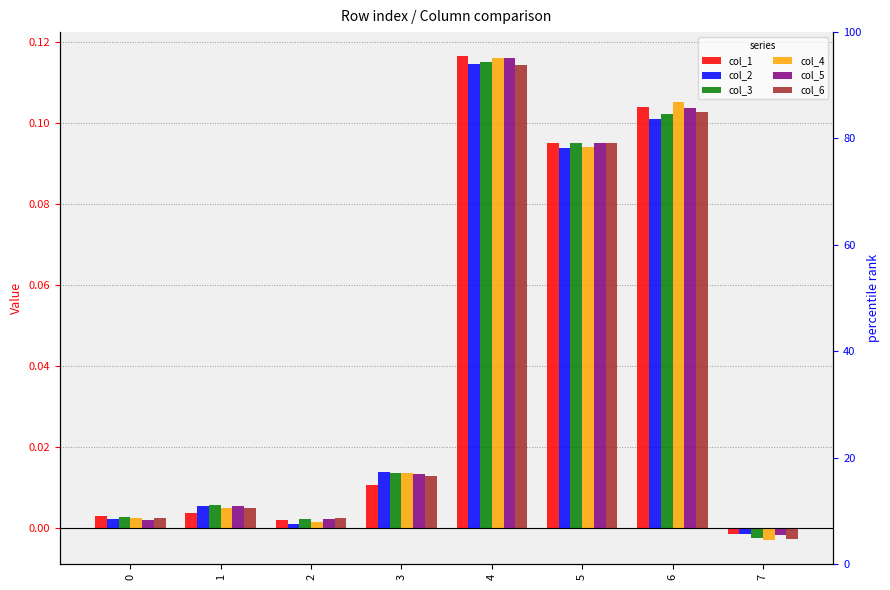

Are the bars horizontal?

No